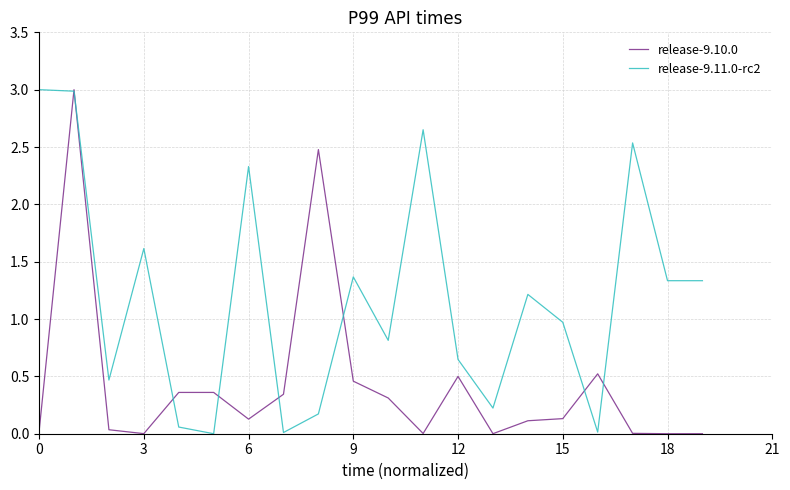

What is the maximum value for release-9.10.0?

3.0